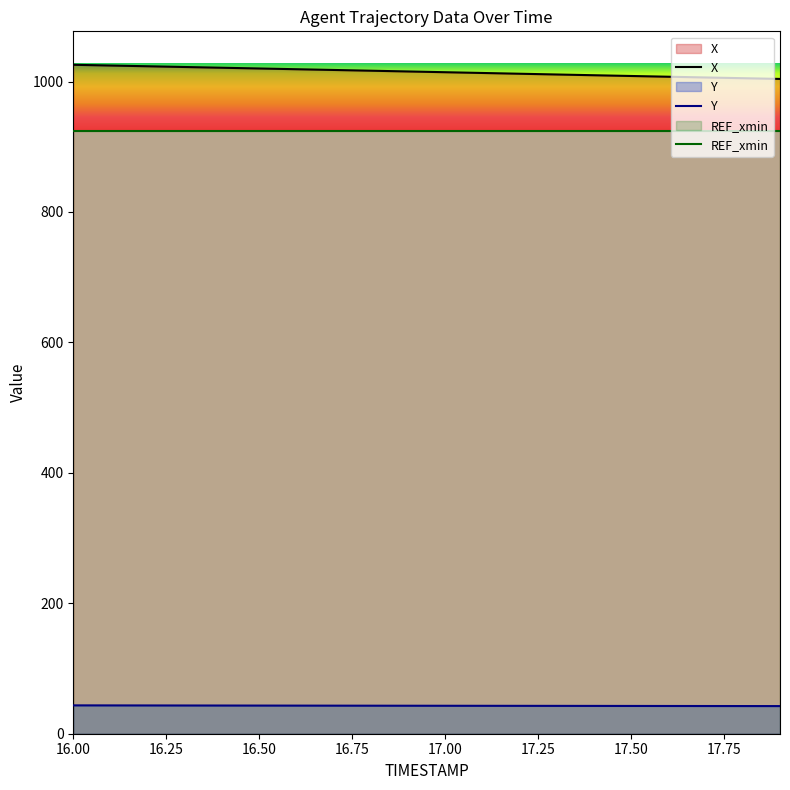

Which category has the lowest value across all series?

17.9